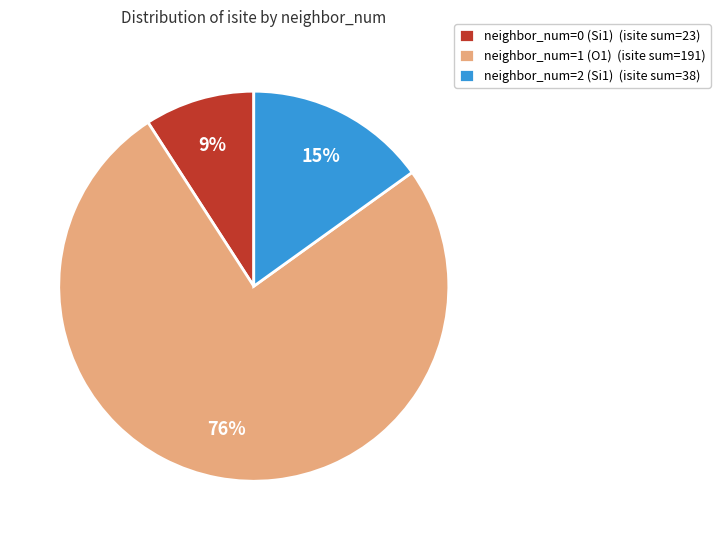

Which slice is the smallest?

neighbor_num=0 (Si1) (isite sum=23)